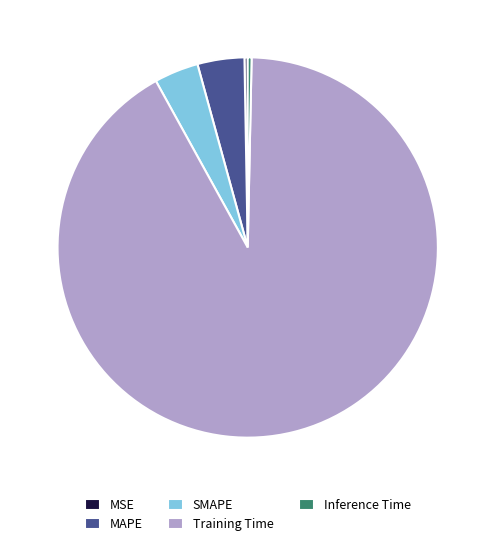

Does MAPE represent more than half of the total?

No